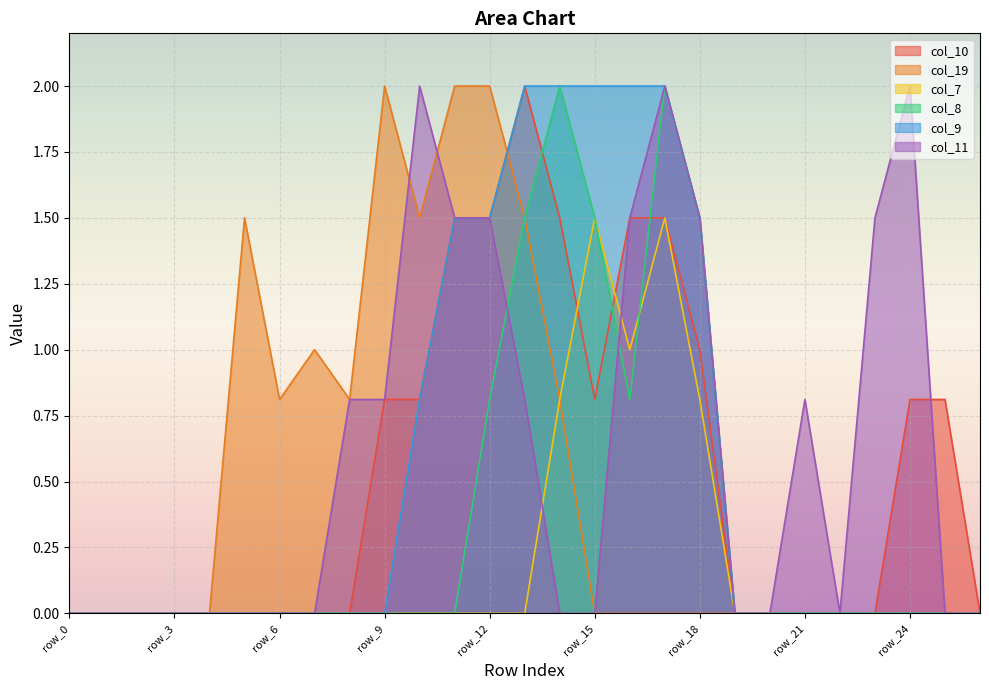

How many lines are shown in the chart?

6